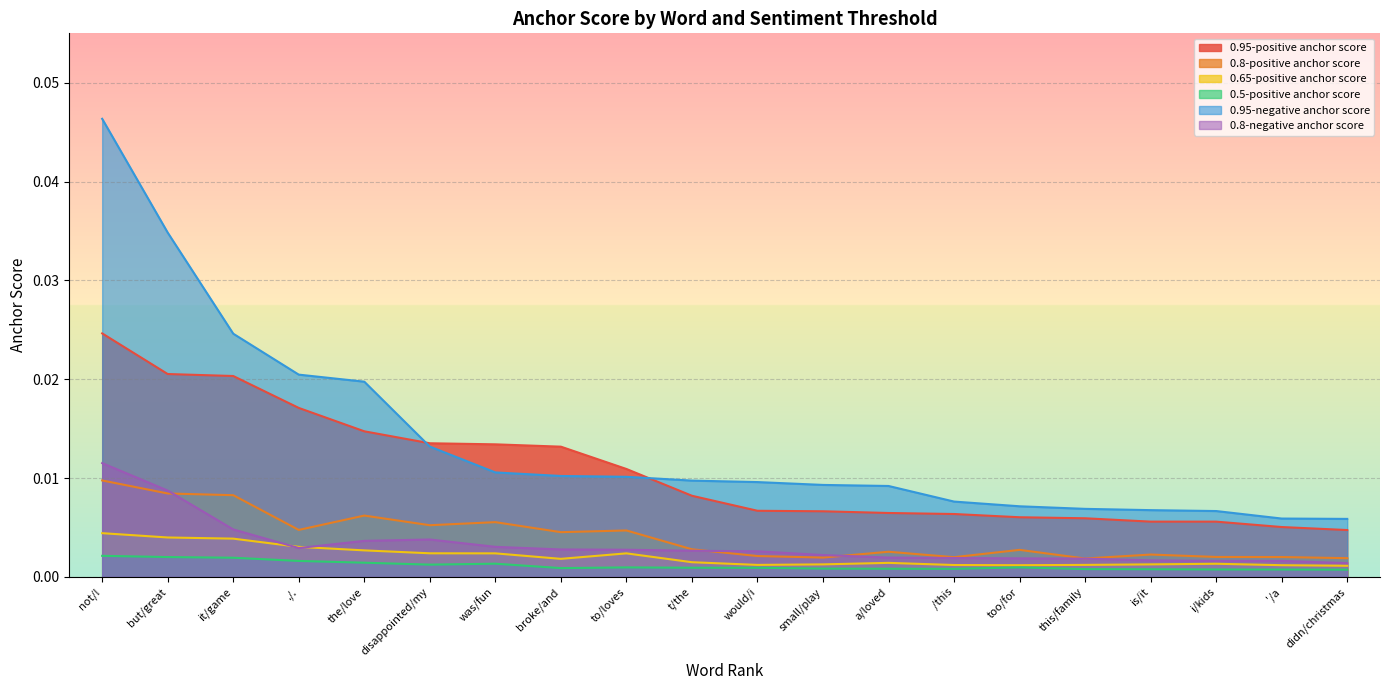

True or false: 0.95-negative anchor score has more than 1 points higher than both neighbors.

False